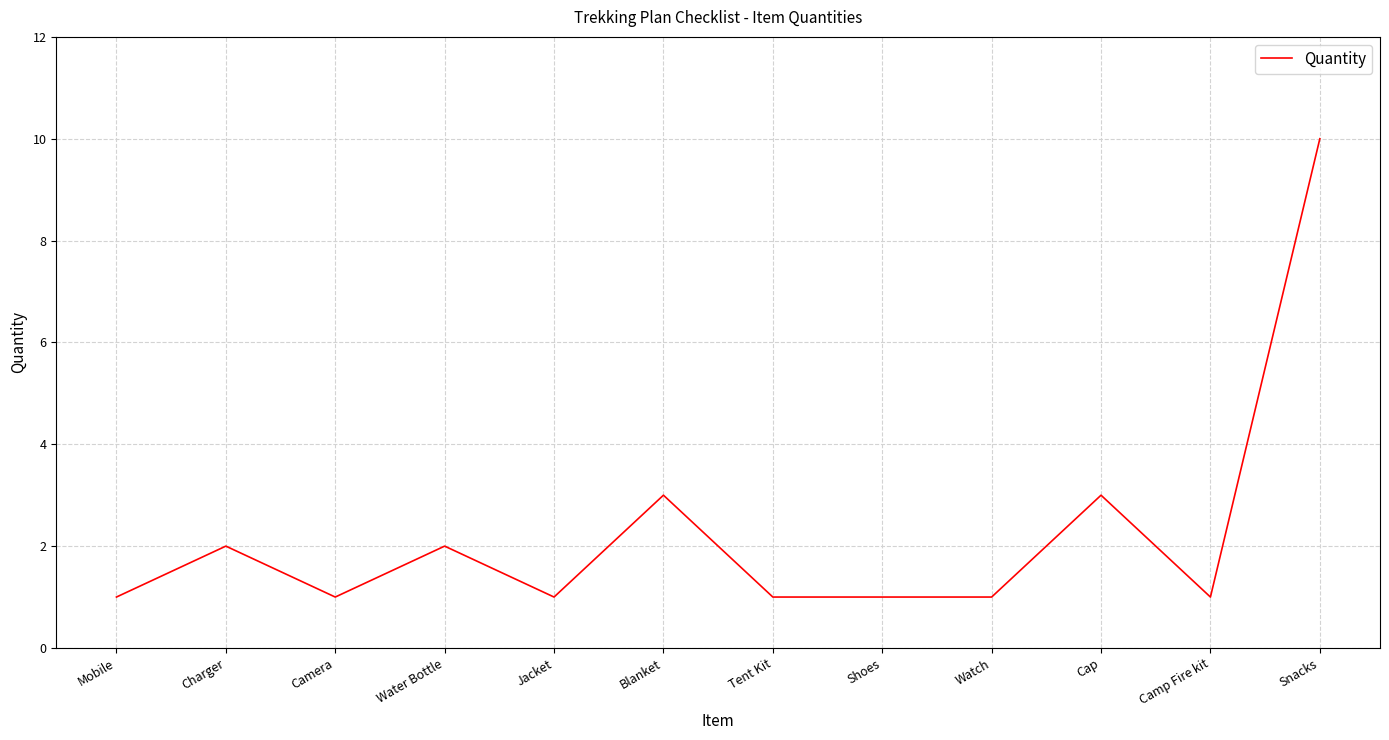

What is the greatest value displayed?

10